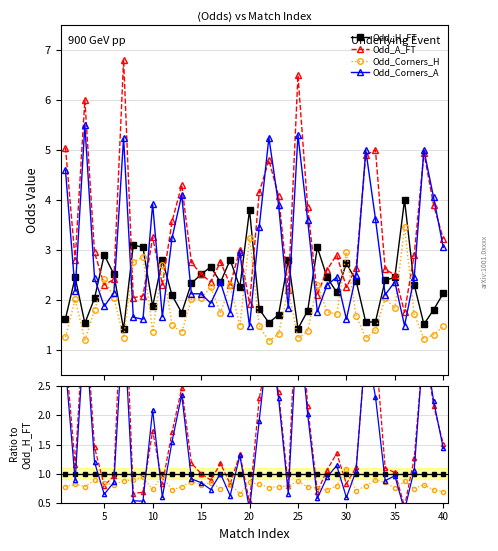

What is the smallest value displayed?

0.4